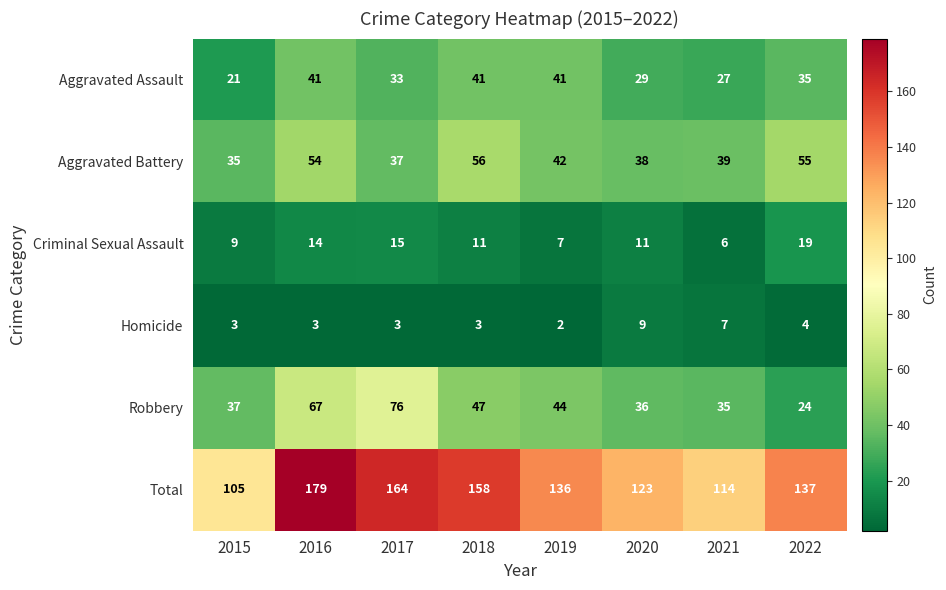

Where does the Criminal Sexual Assault series first go above 11?

2016